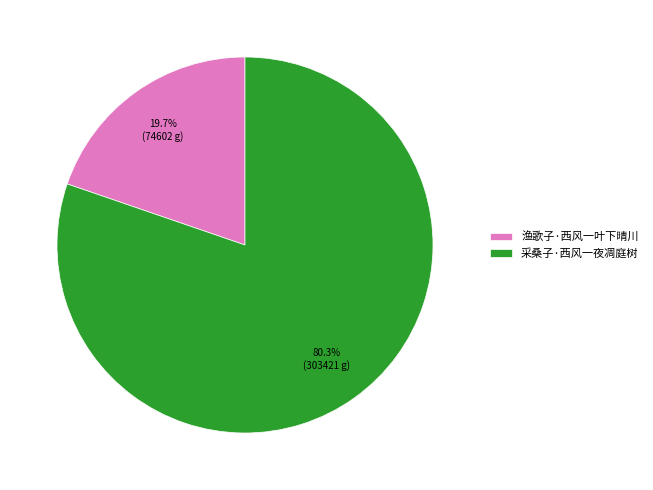

How many slices are in this pie chart?

2